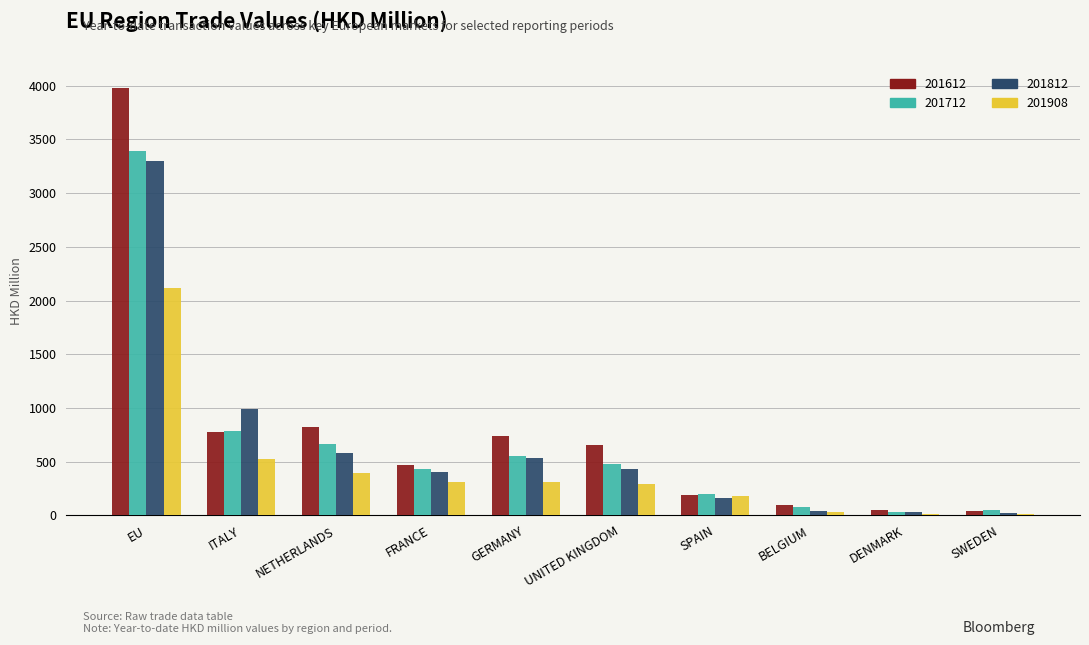

Are the bars horizontal?

No